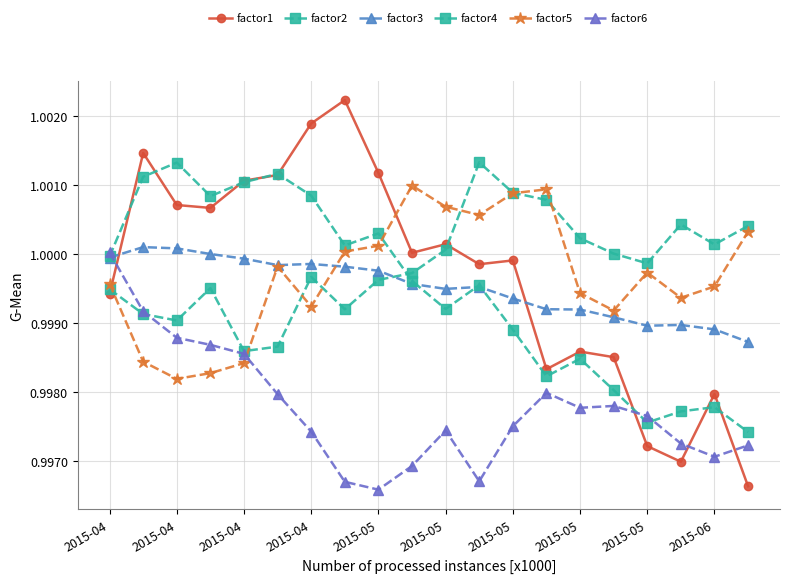

What is the label of the 13th point from the right?

2015-05